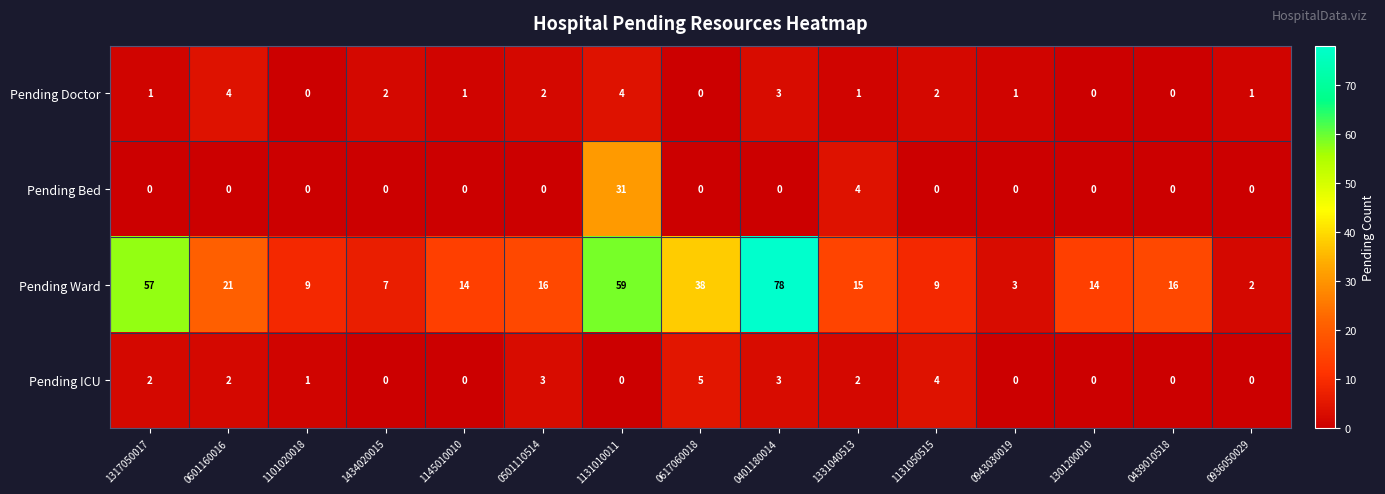

What is the sum of all Pending ICU values?

22